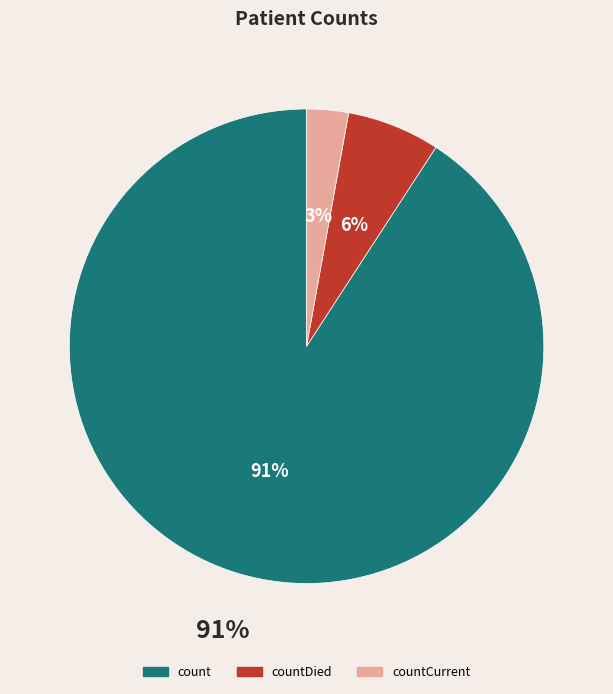

Count the number of slices in the pie.

3